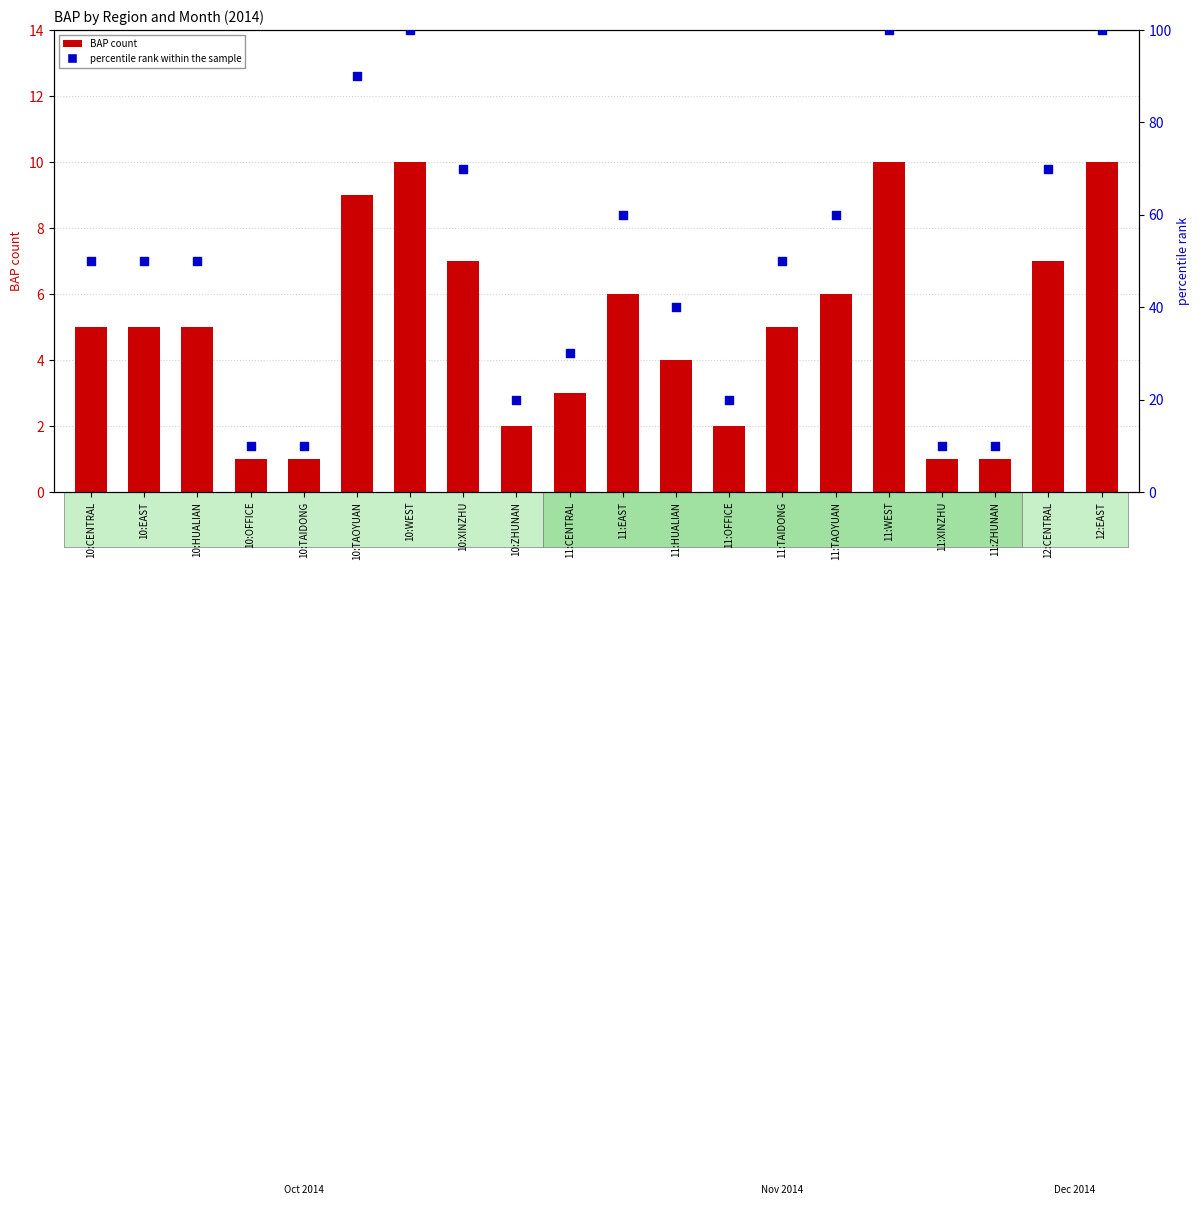

Is the value of percentile rank within the sample at 11:CENTRAL greater than the value of BAP at 12:EAST?

Yes